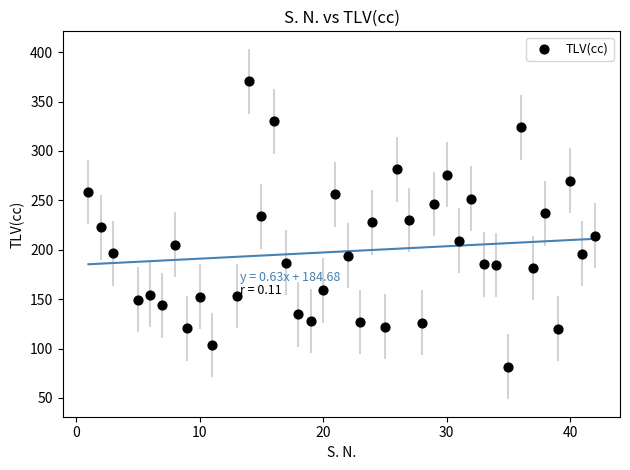

What is the range of Y values (max minus min)?

289.1